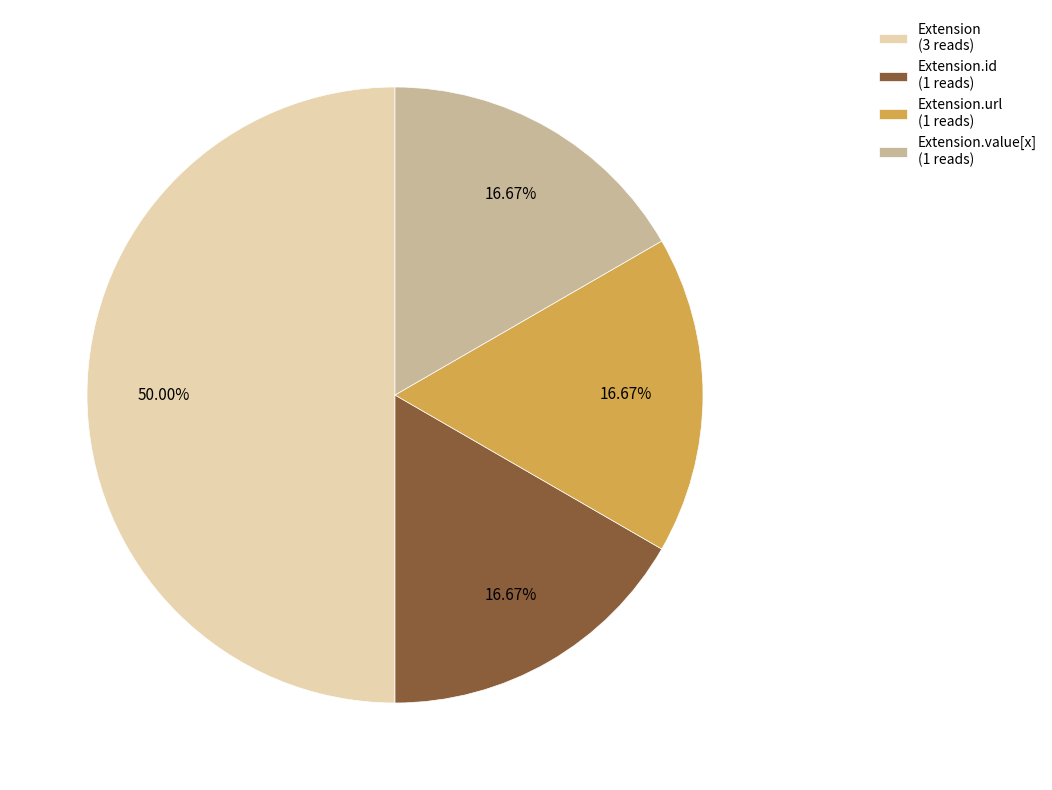

Does Extension.url (1 reads) represent more than half of the total?

No